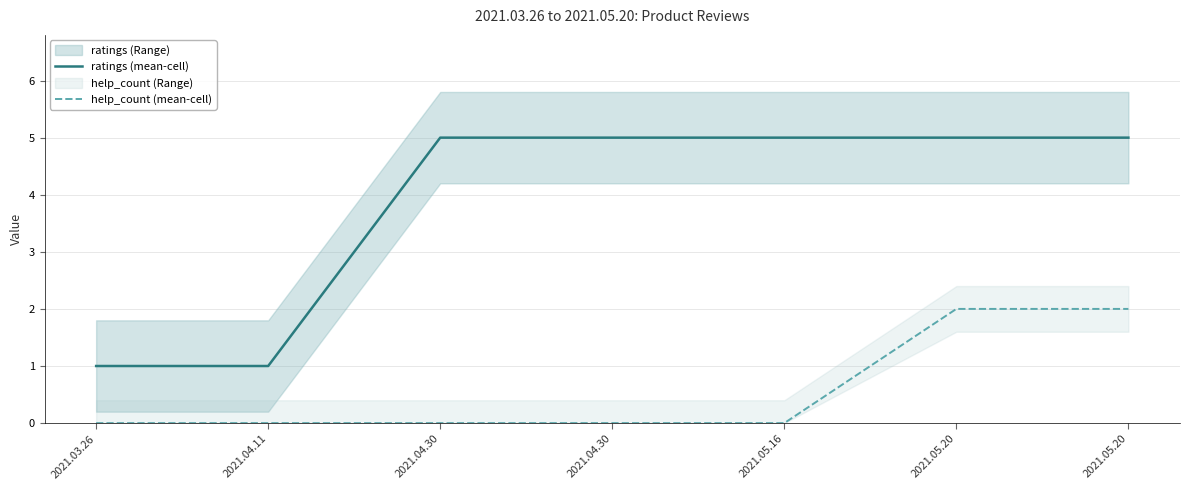

Count the number of categories in the chart.

7